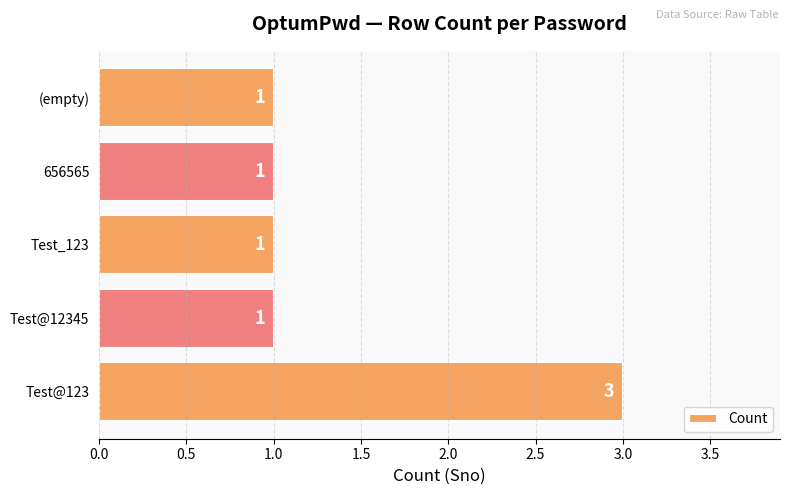

True or false: the data shows 1 at Test@123.

False